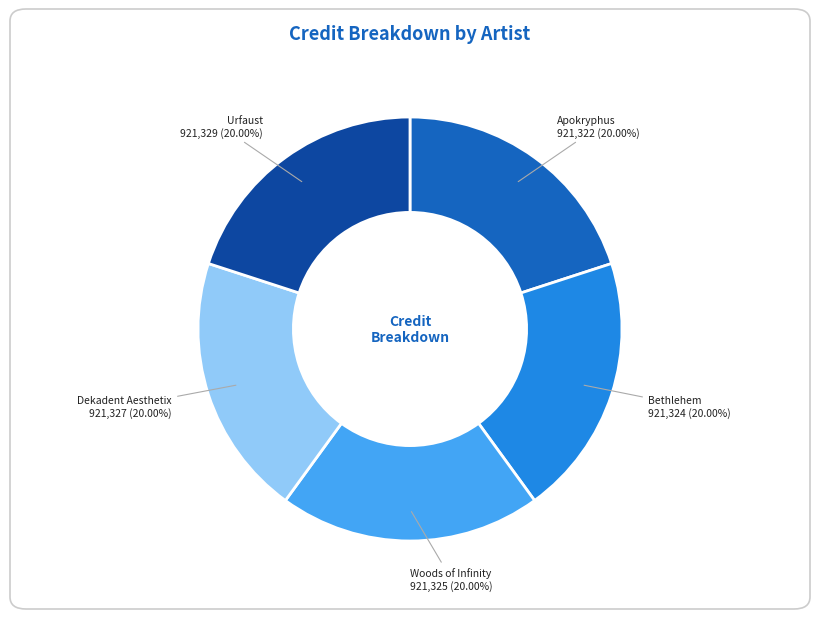

Is there any slice that represents more than half of the pie?

No